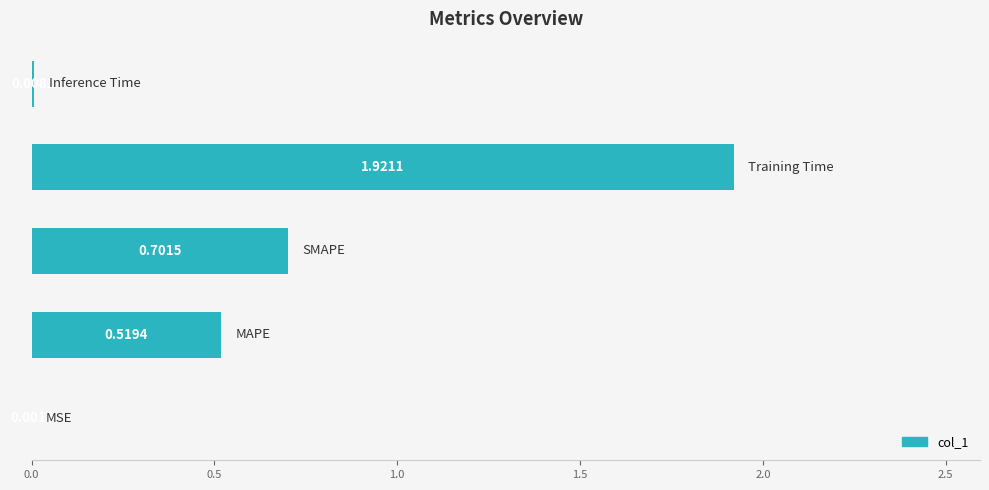

What is the sum of all values?

3.2